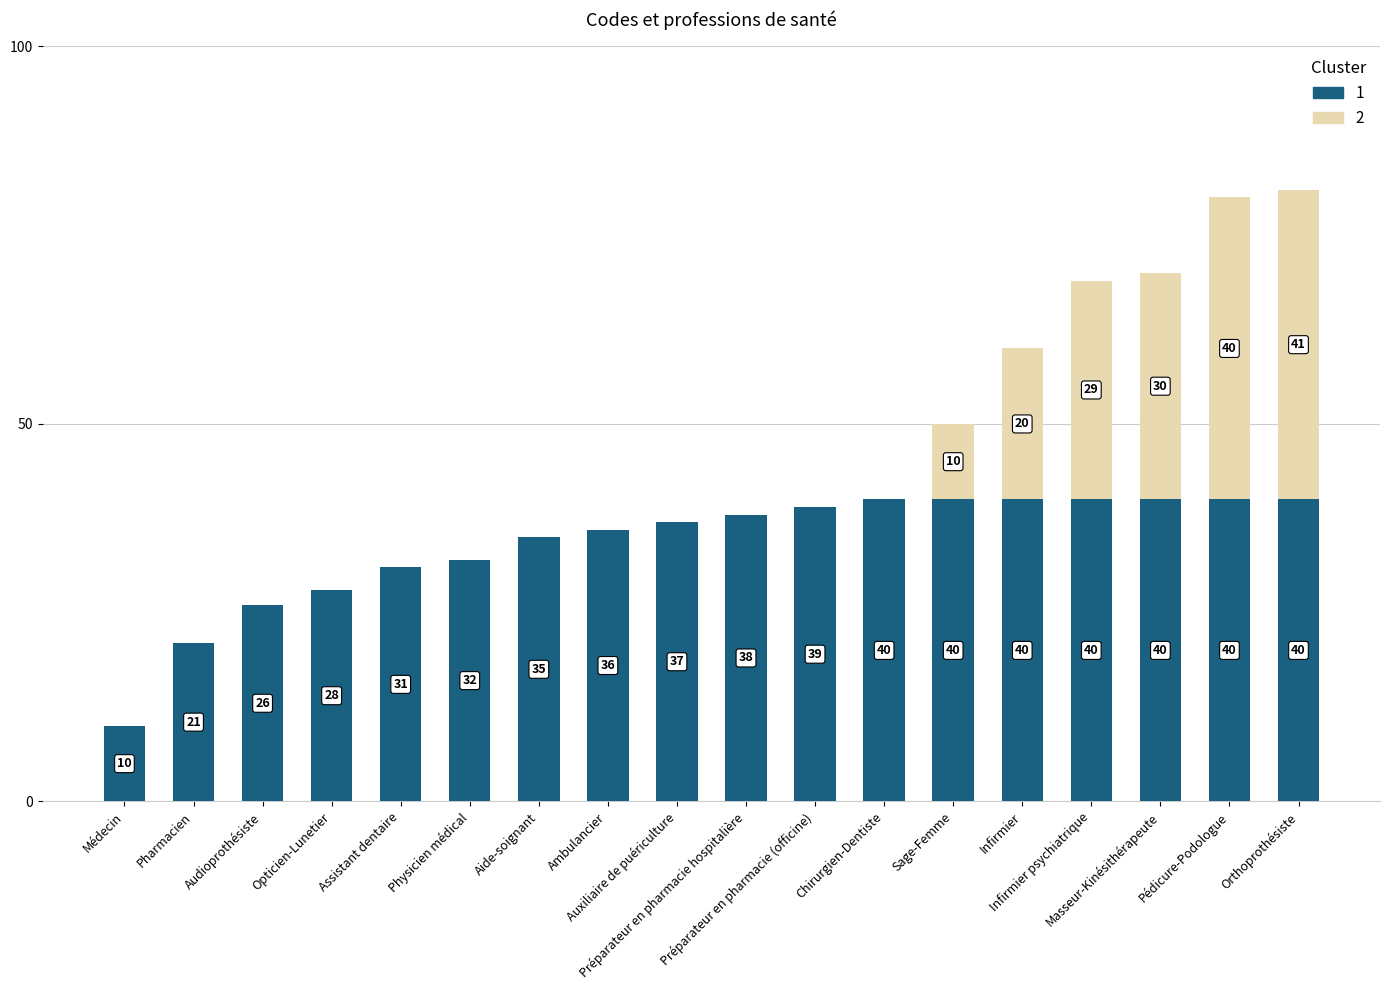

What is the sum of all 1 values?

613